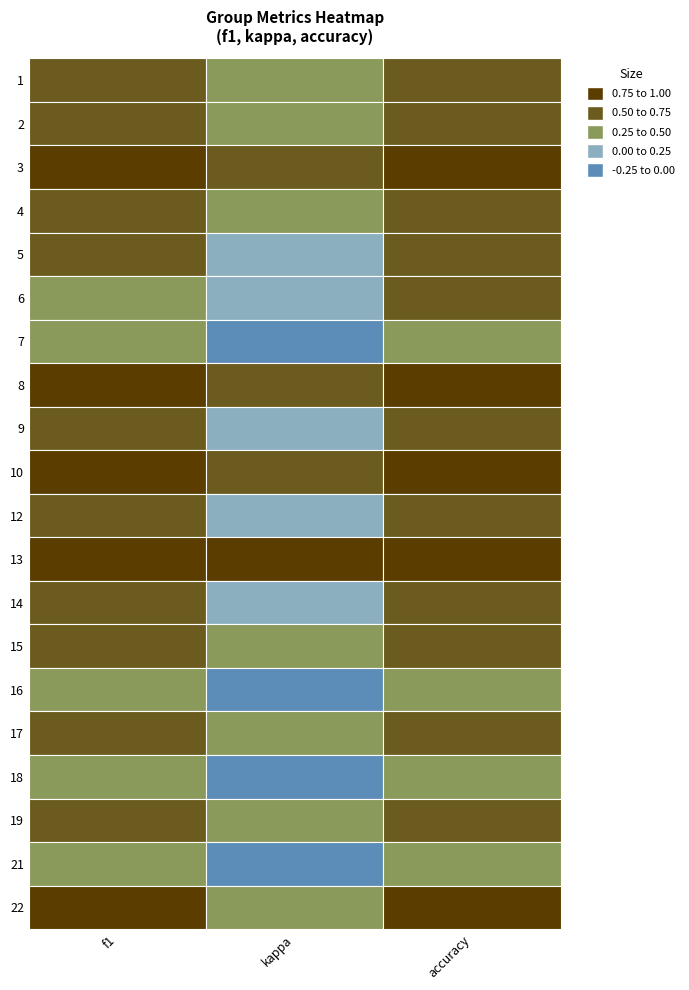

Reading left to right, what are all the values shown in this chart?

1: 0.6	0.3	0.6
2: 0.7	0.4	0.7
3: 0.8	0.6	0.8
4: 0.7	0.4	0.7
5: 0.6	0.1	0.5
6: 0.5	0.0	0.5
7: 0.4	-0.2	0.4
8: 0.8	0.6	0.8
9: 0.5	0.0	0.5
10: 0.8	0.6	0.8
12: 0.5	0.1	0.5
13: 1.0	1.0	1.0
14: 0.6	0.2	0.6
15: 0.7	0.5	0.7
16: 0.4	-0.2	0.4
17: 0.6	0.3	0.6
18: 0.4	-0.1	0.4
19: 0.6	0.3	0.6
21: 0.5	-0.1	0.4
22: 0.8	0.5	0.8